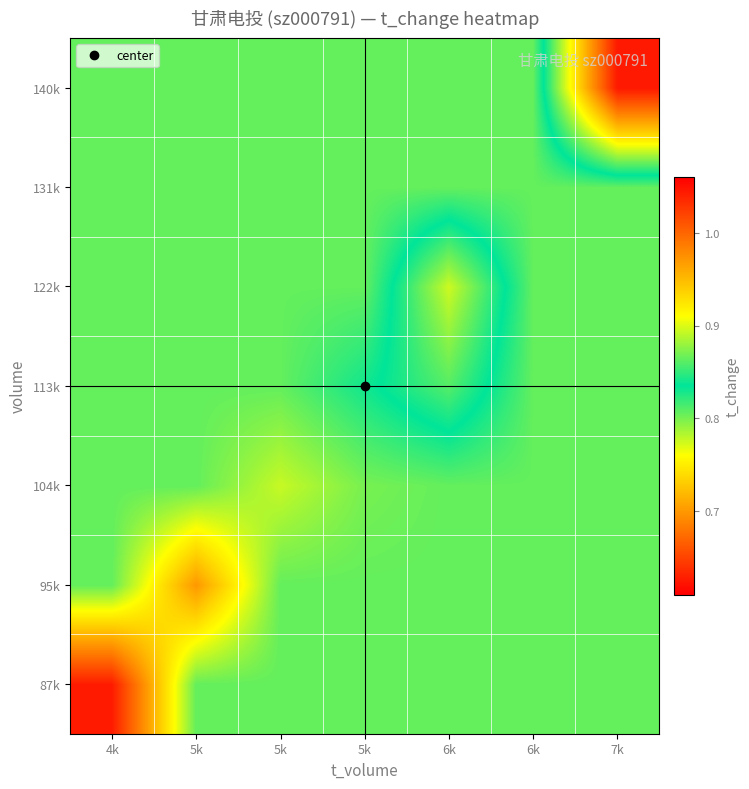

What is the total value across all series at 7k?

5.9